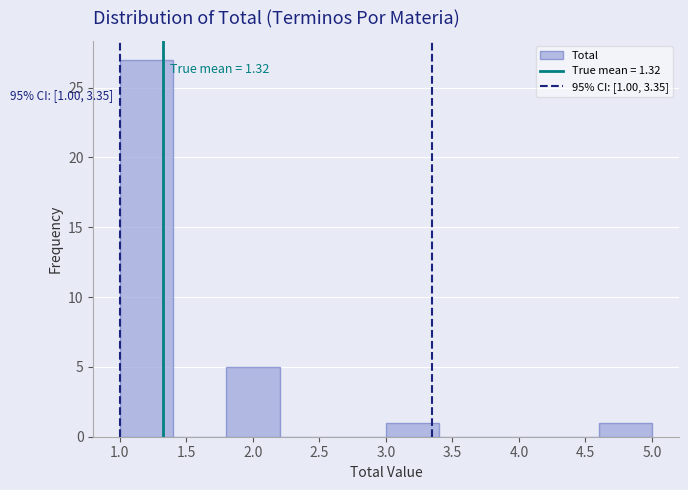

Which range on the x-axis has the tallest bar?

1.0 to 1.4